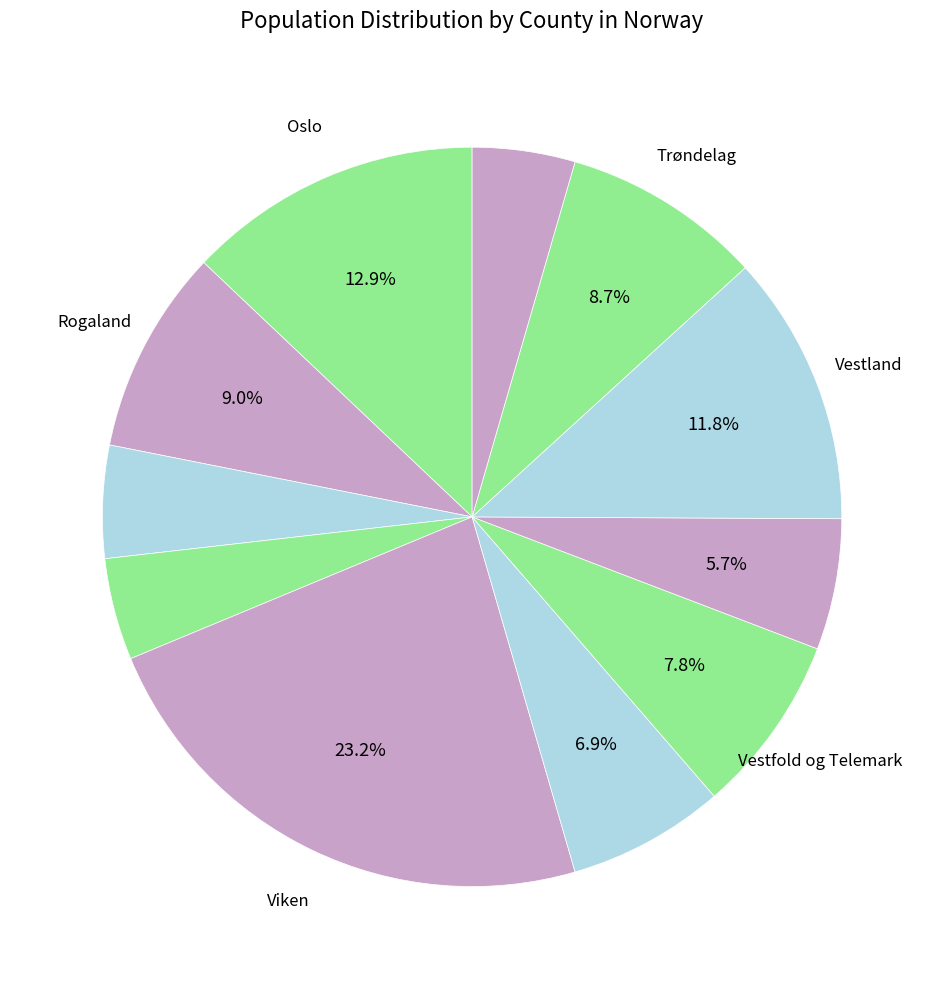

Which category has the smallest portion of the pie?

Nordland